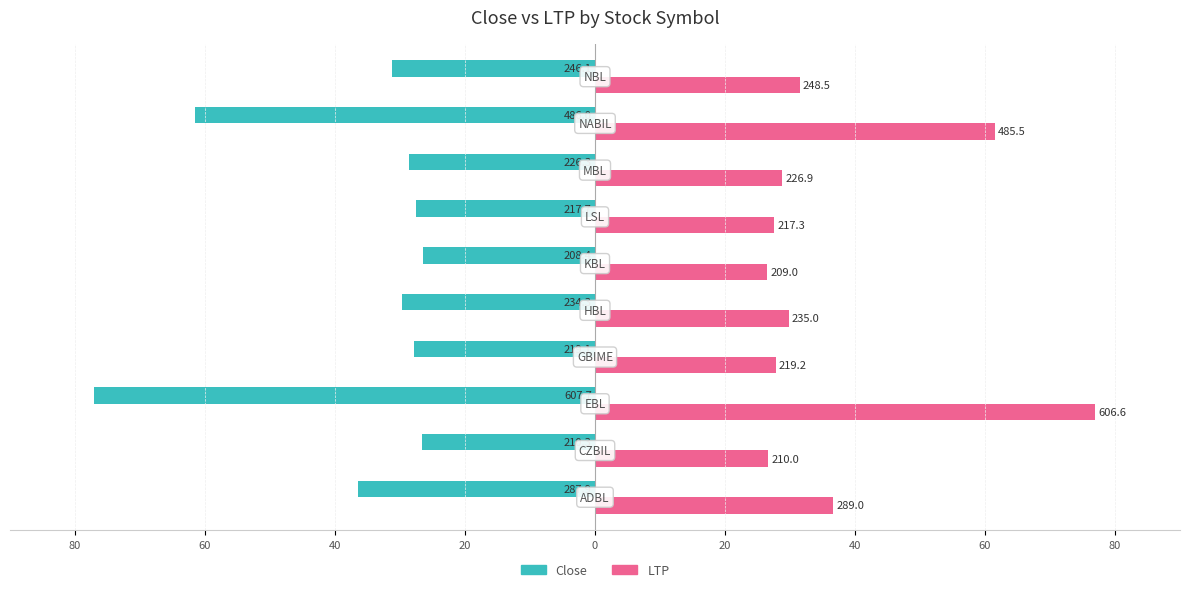

What is the smallest value displayed?

-77.0